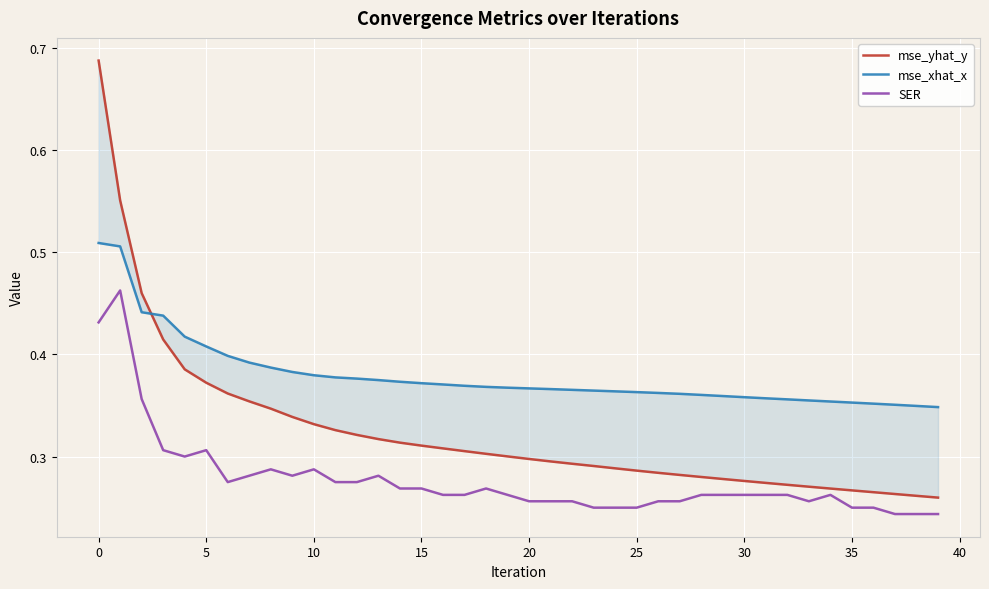

At how many categories does at least one series exceed 0?

40